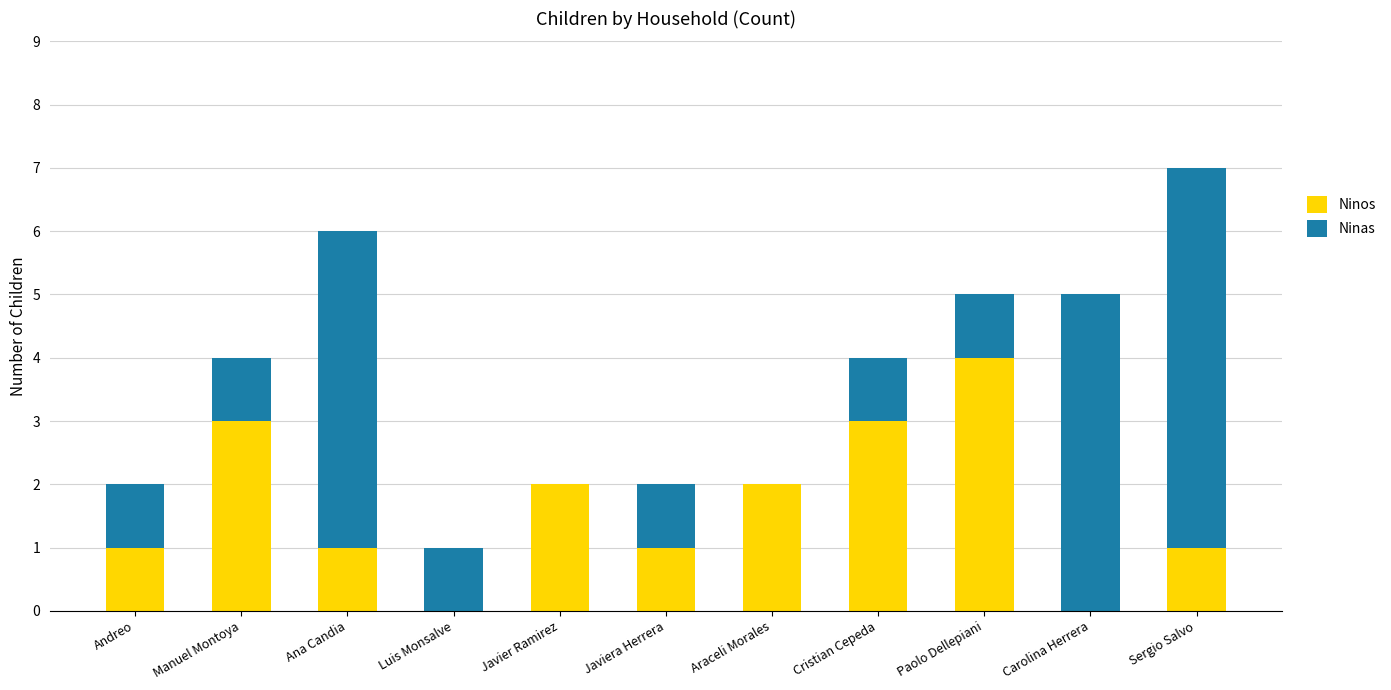

What is the total value across all series at Paolo Dellepiani?

5